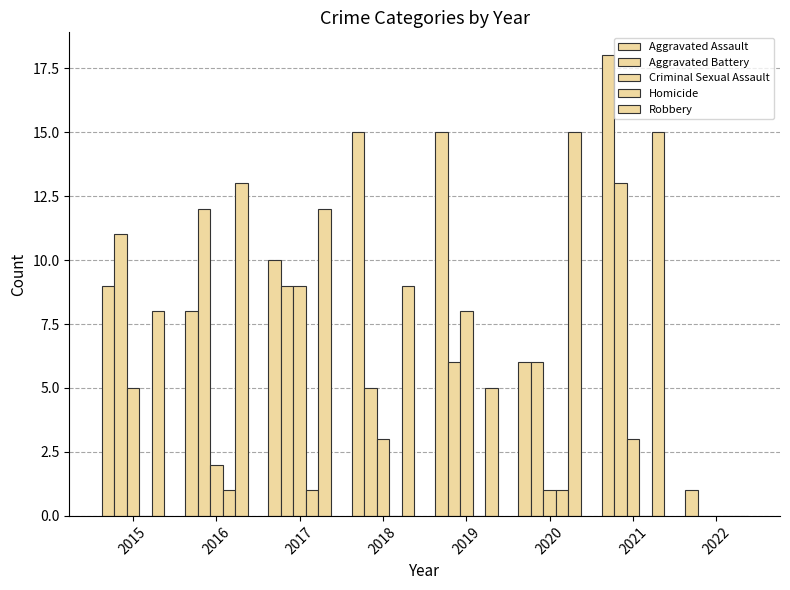

What is the average value of the Criminal Sexual Assault series?

4